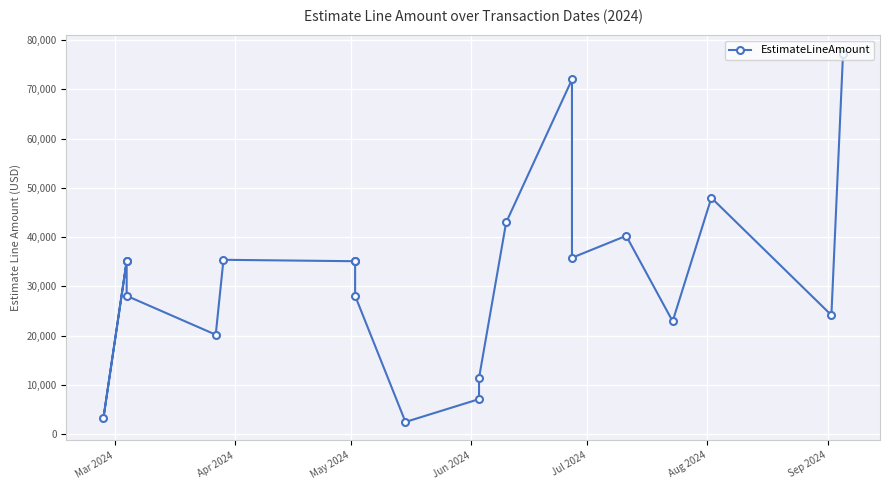

What is the maximum value shown in the chart?

77213.8